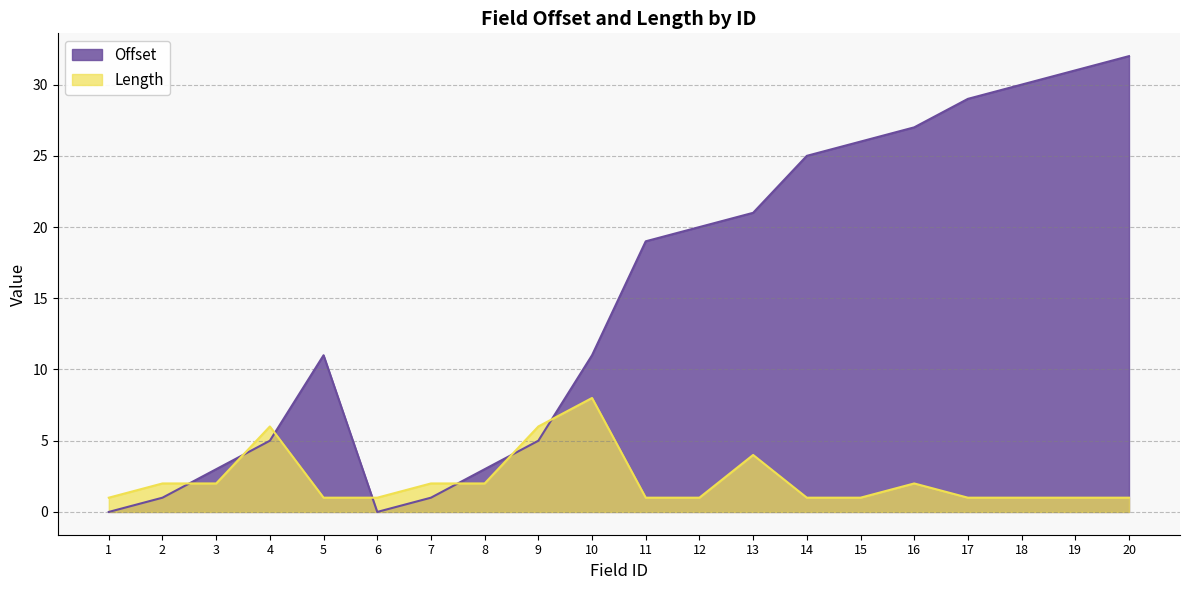

Count the Length values in the range 1 to 2.

16